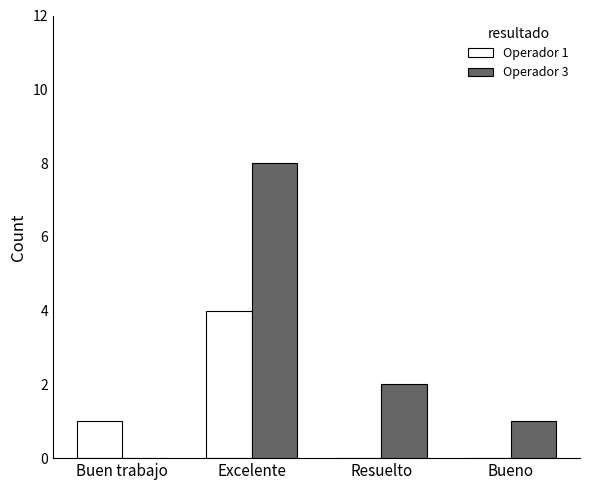

Reading left to right, what are all the values shown in this chart?

Operador 1: 1	4	0	0
Operador 3: 0	8	2	1